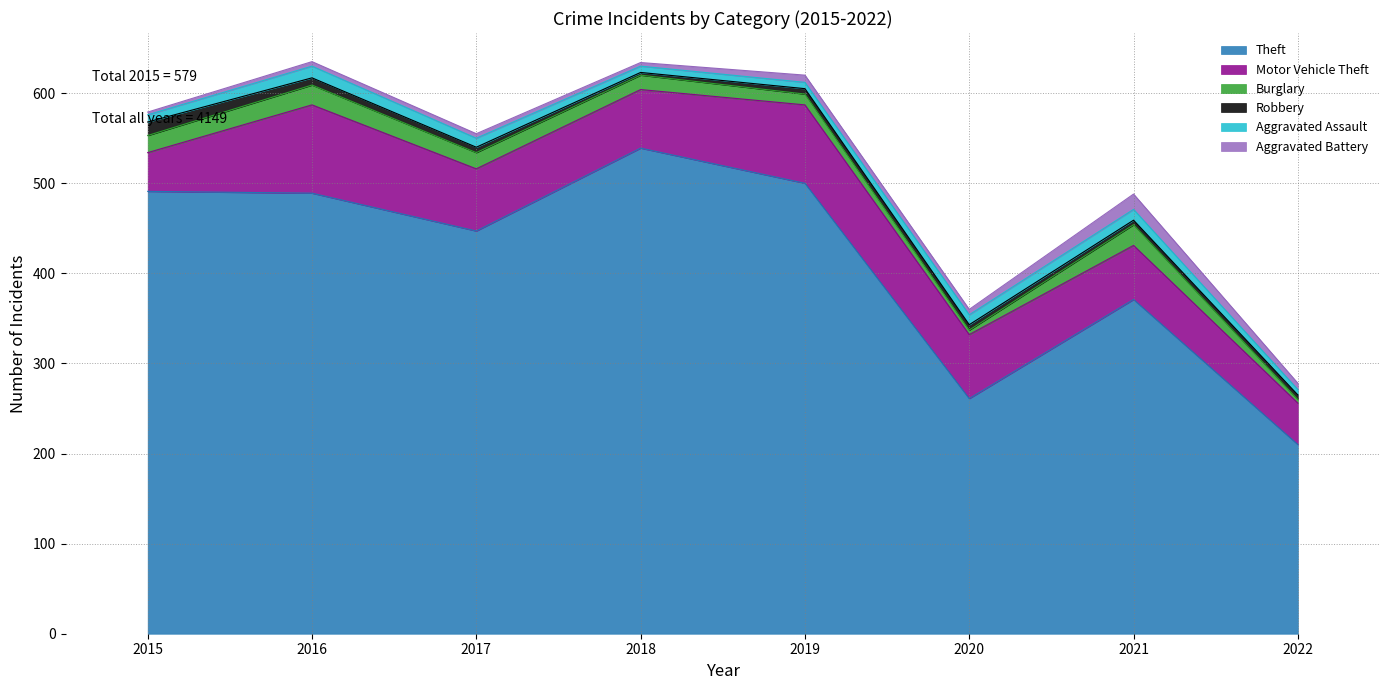

How many values in the Robbery series are below 6?

3